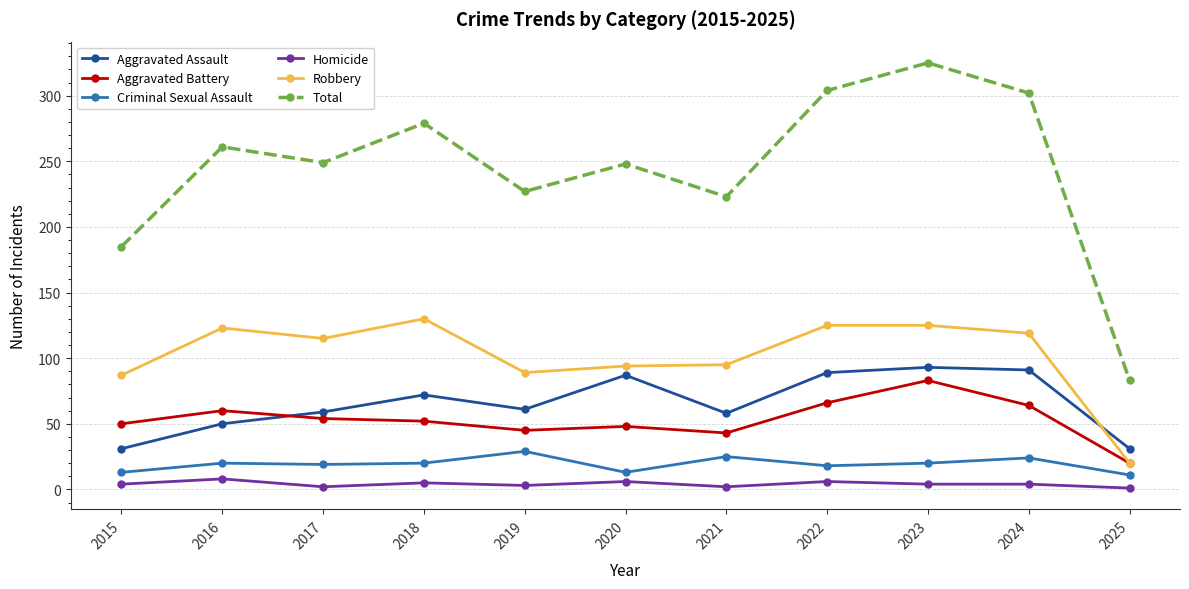

Between 2021 and 2025, which series saw the biggest shift?

Total